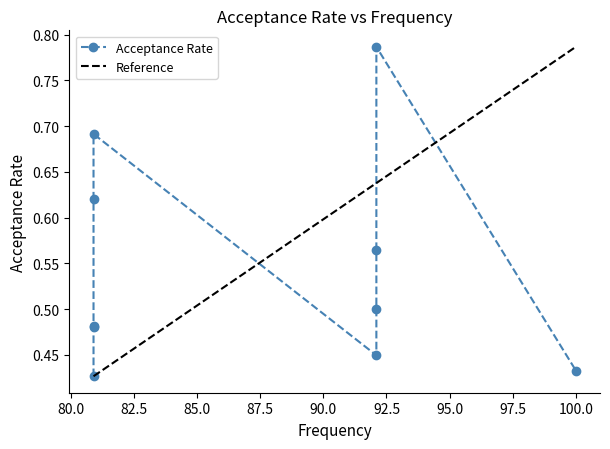

Rank the categories by value from lowest to highest.

80.9, 100.0, 92.1, 80.9, 80.9, 92.1, 92.1, 80.9, 80.9, 92.1